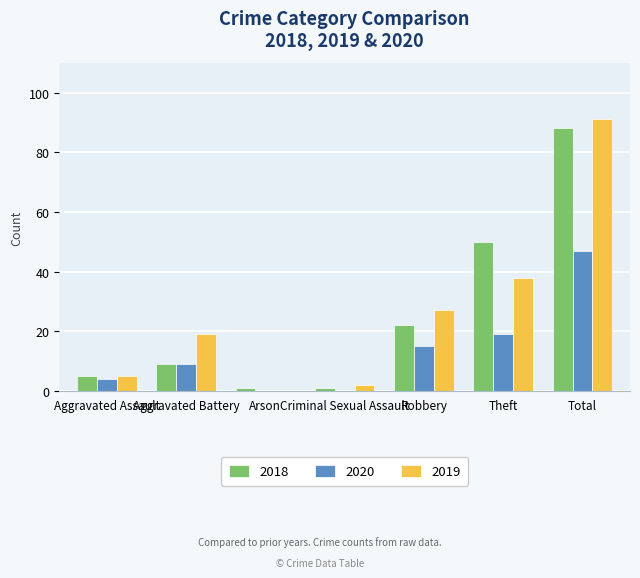

What is the sum of all 2018 values?

176